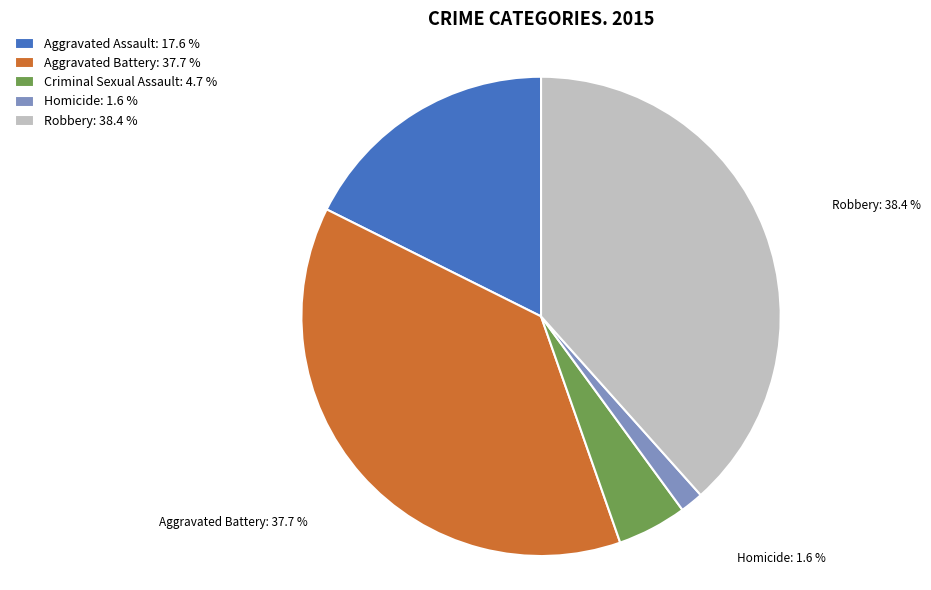

What is the ratio of the value at Criminal Sexual Assault to the value at Robbery?

0.1